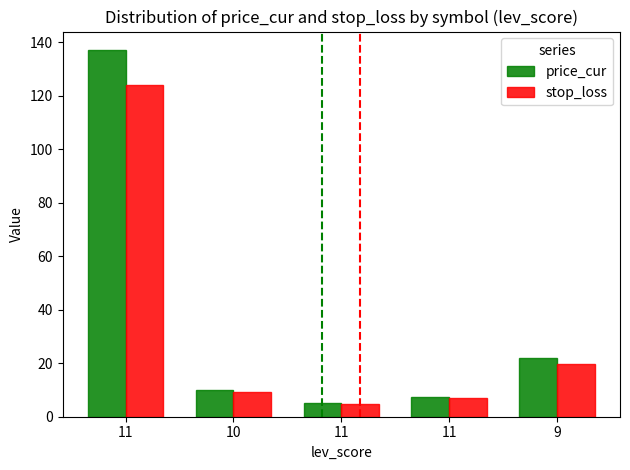

What is the sum of the price_cur values at 9 and 10?

32.0